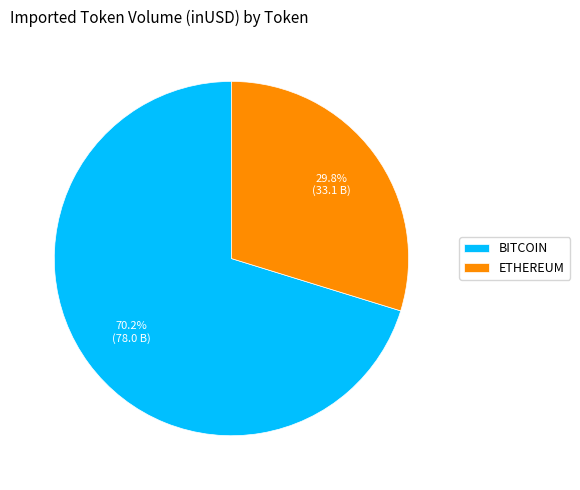

Which slice is the largest?

BITCOIN